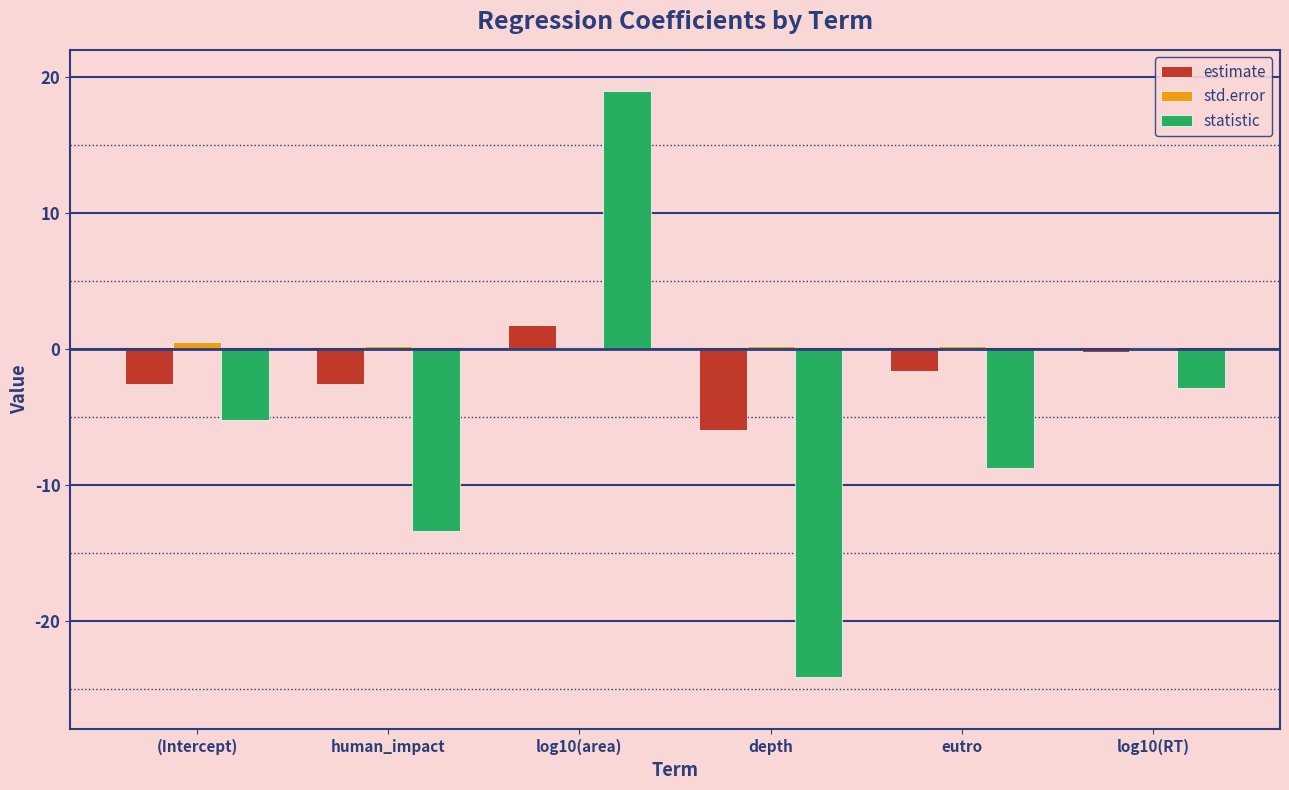

Are the bars grouped side by side (vs. stacked)?

Yes